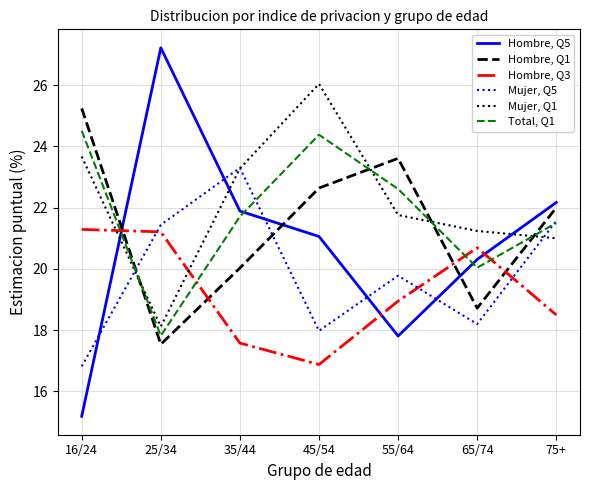

Does the chart display data point markers on the line(s)?

No